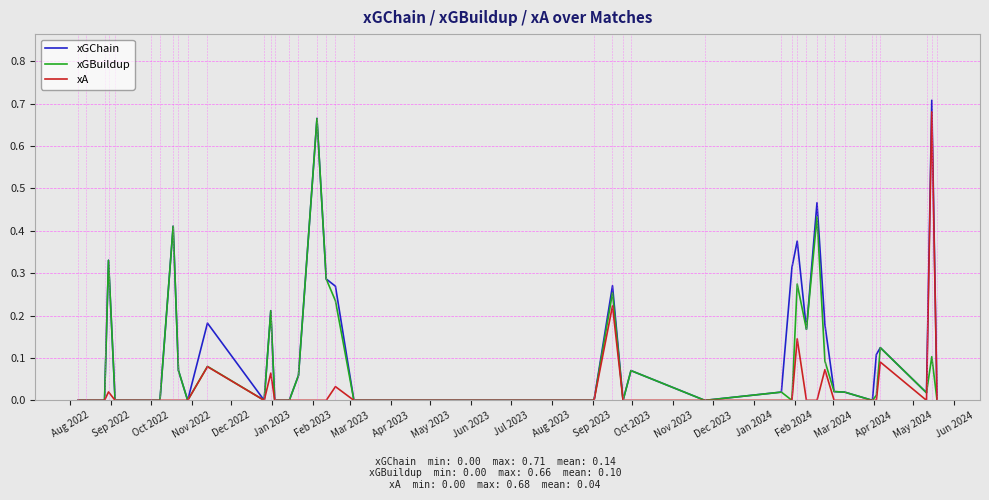

Rank the series by their average value, from highest to lowest.

xGChain, xGBuildup, xA